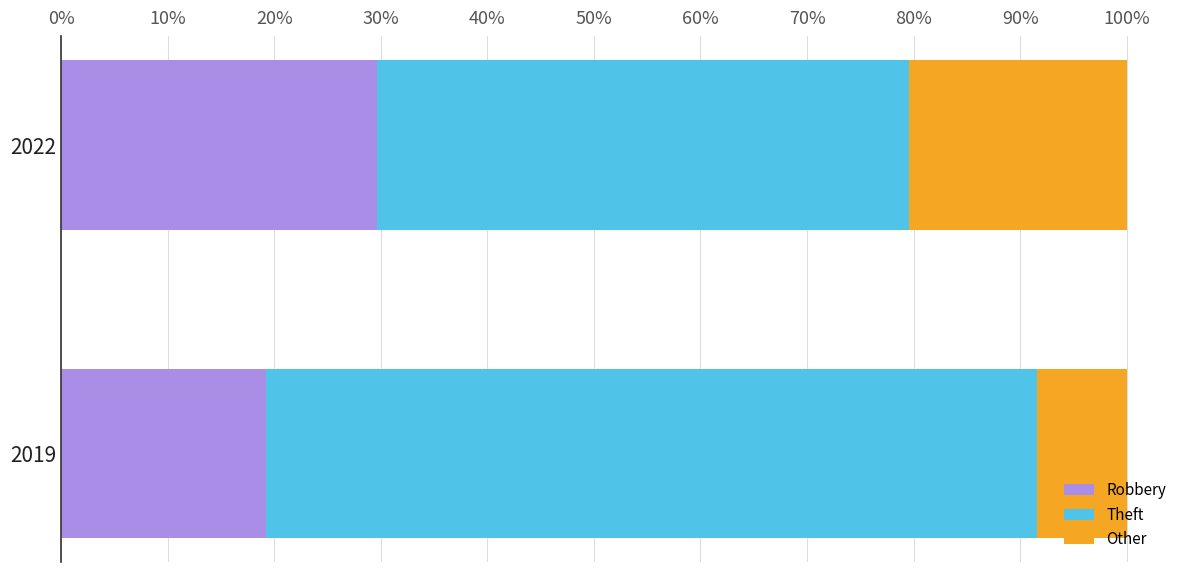

What is the difference between the maximum and minimum values in the Robbery series?

10.4